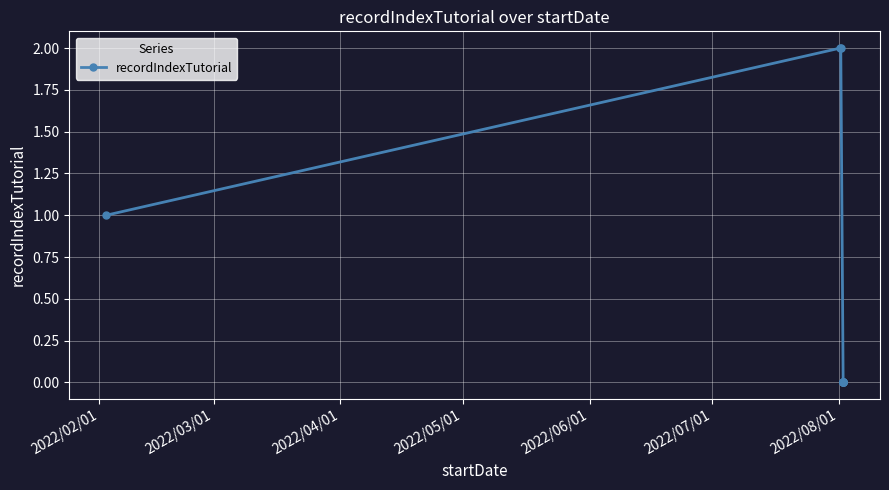

Which has a higher value, 2022/02/01 or 2022/03/01?

2022/03/01